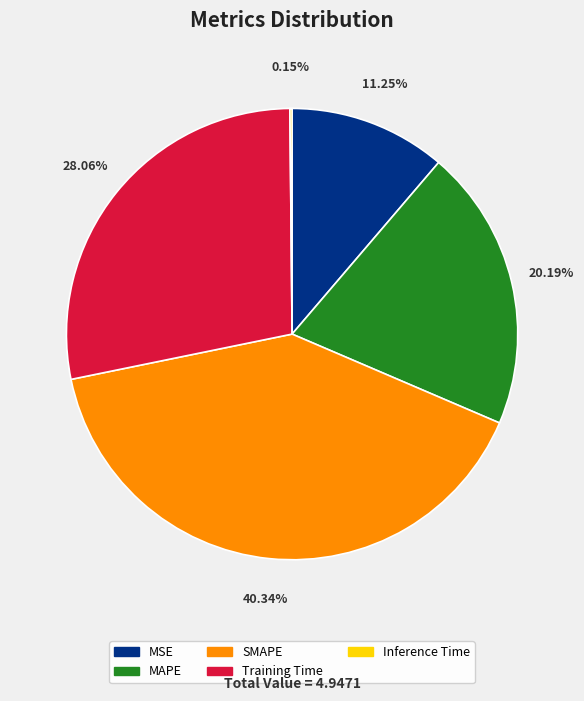

Is Training Time the majority of the pie?

No